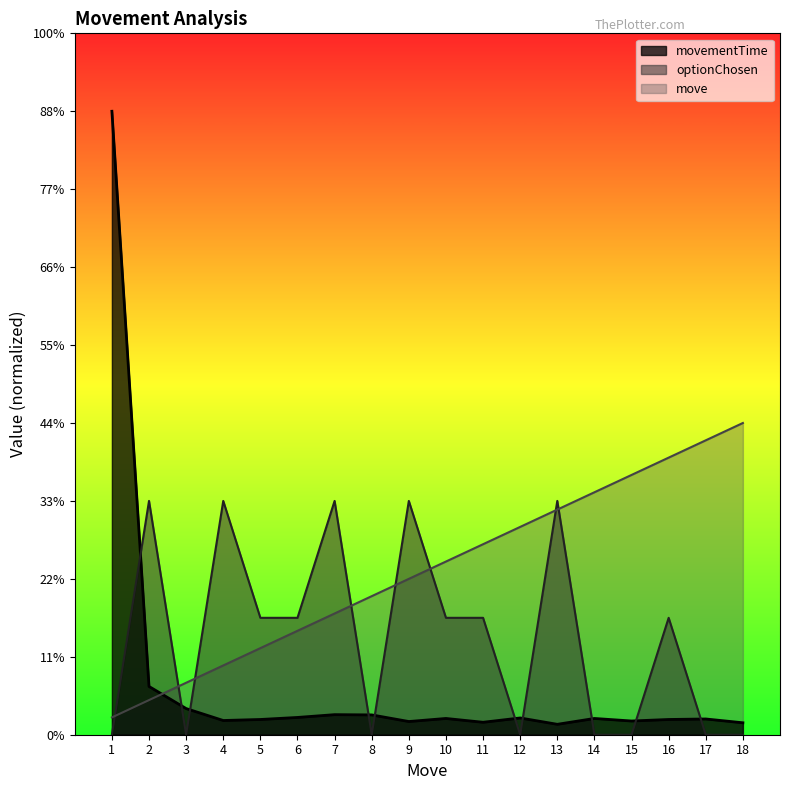

What is the difference between the maximum and minimum values in the movementTime series?

39.3